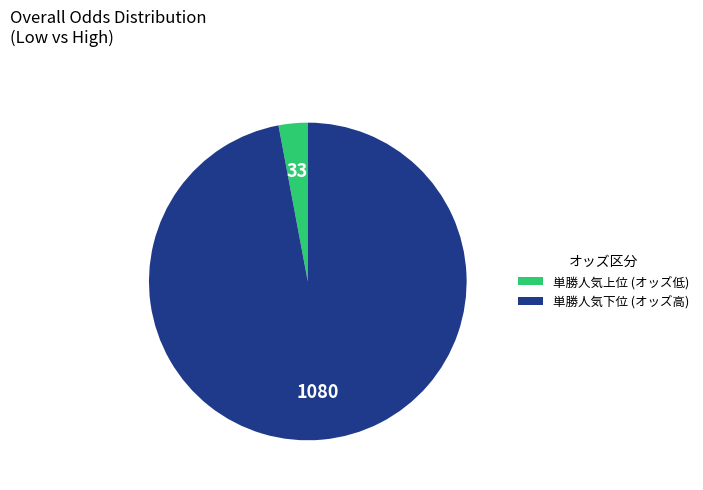

Is there a majority slice in this chart?

Yes